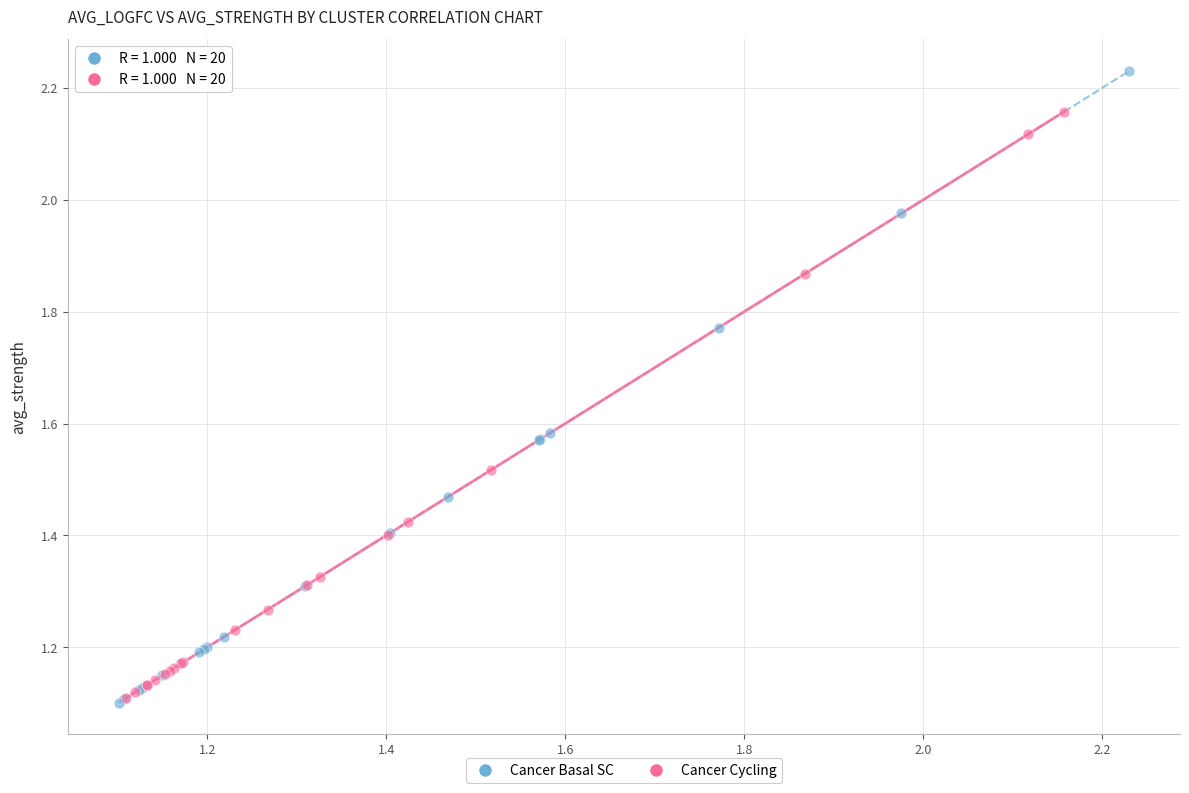

What are all the series names shown in the legend?

Cancer Basal SC, Cancer Cycling